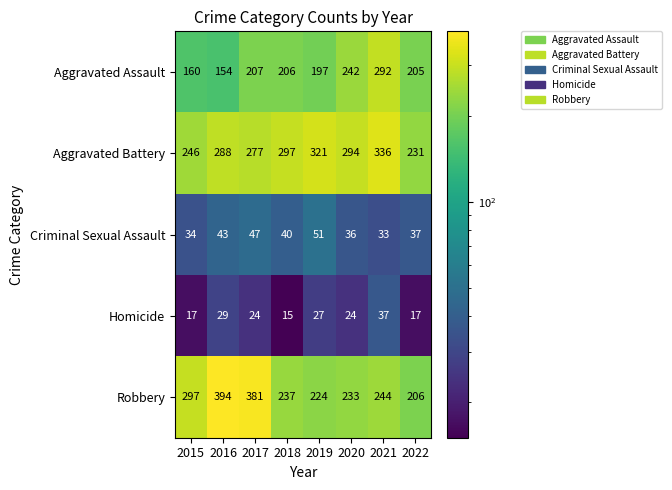

Count the number of data series in this chart.

5